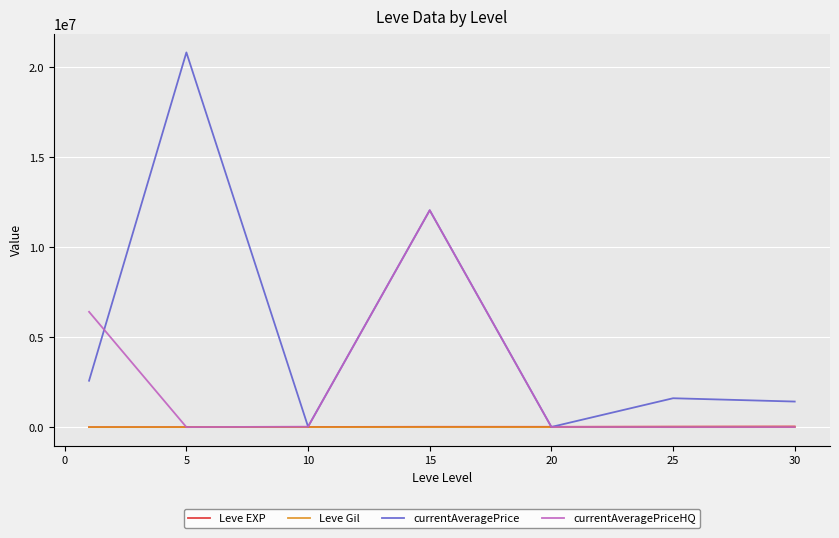

How many series are shown in this chart?

4